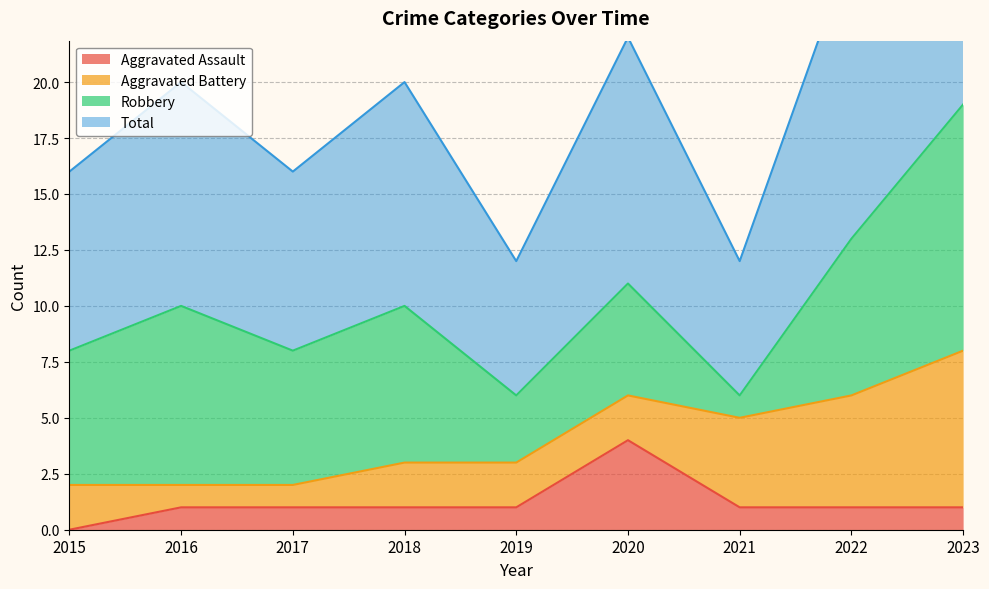

True or false: Aggravated Assault has more than 0 interior local peaks.

True